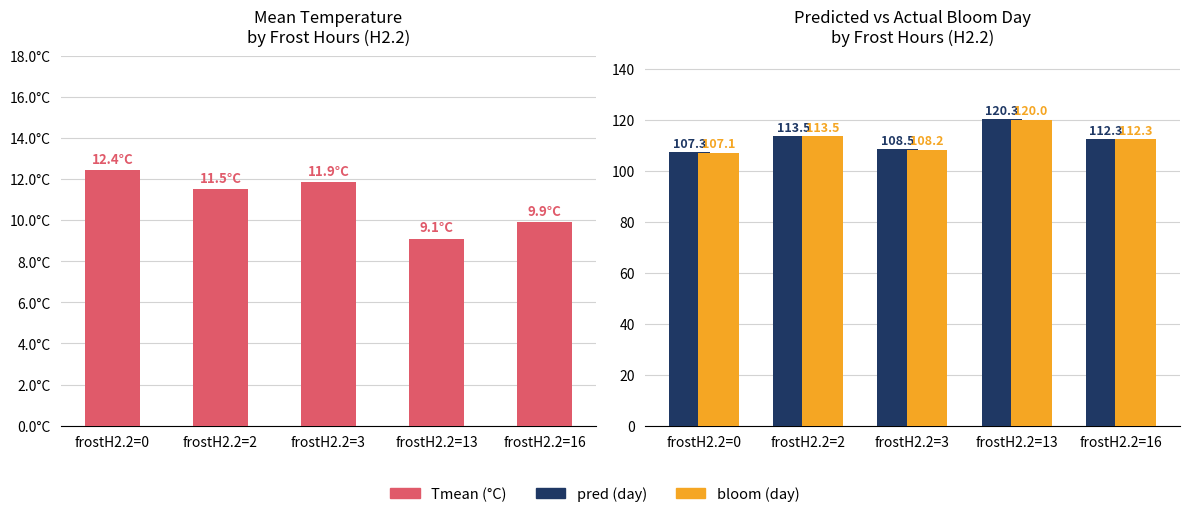

Which has a higher value, frostH2.2=0 or frostH2.2=13?

frostH2.2=0